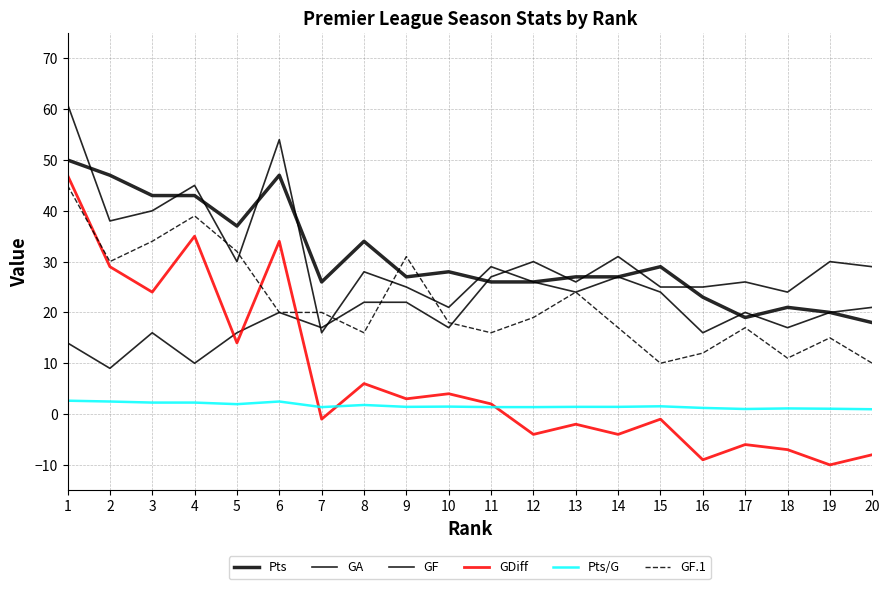

Is this an area chart (filled region under the line)?

No